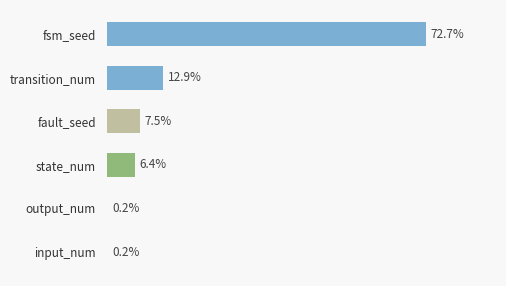

Which category has the lowest value across all series?

input_num